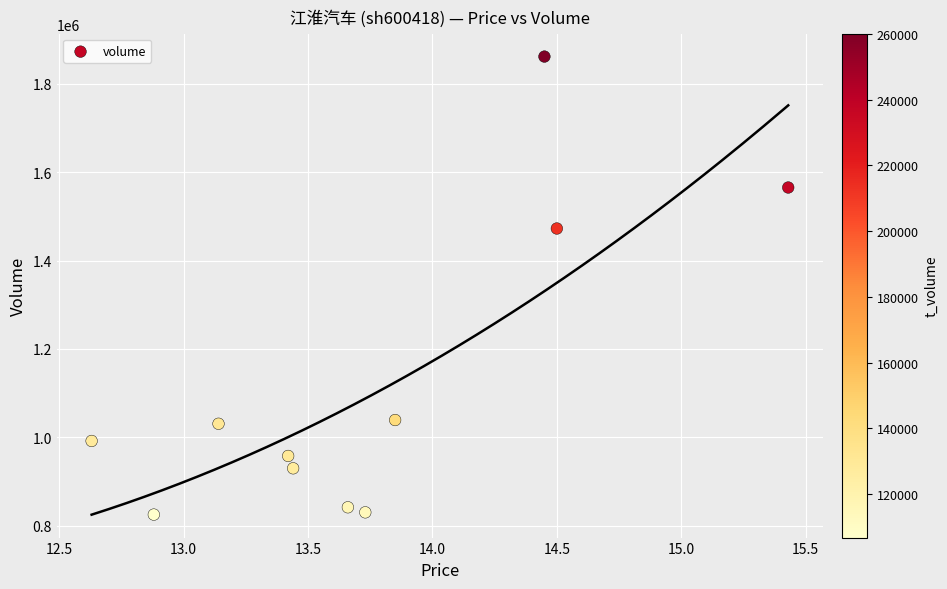

What Y value in the scatter plot is closest to 1343279?

1472376